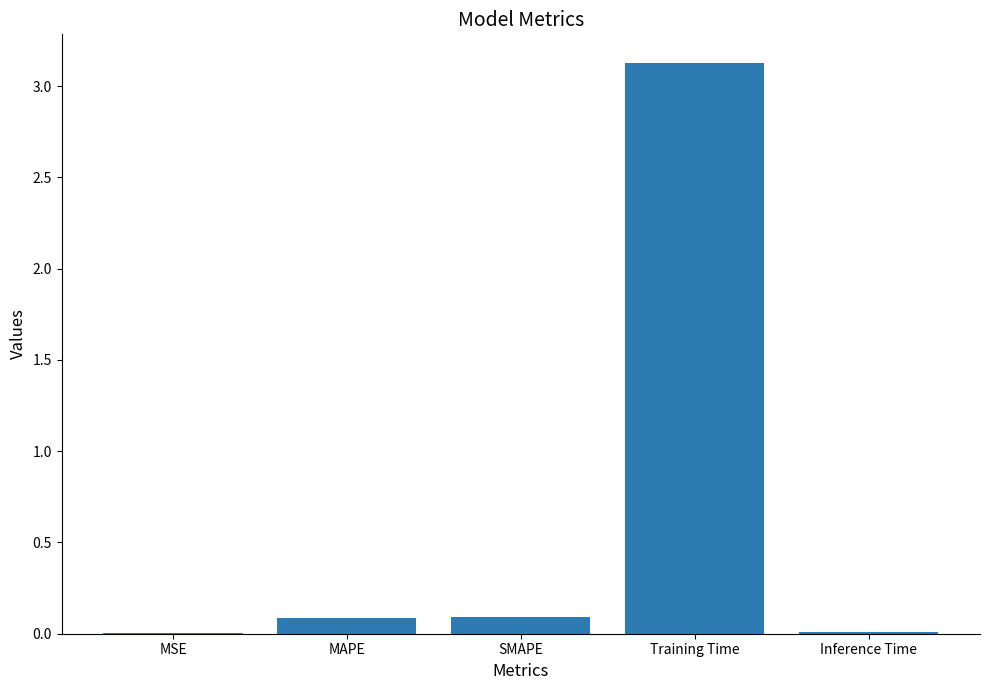

What is the maximum value shown in the chart?

3.1